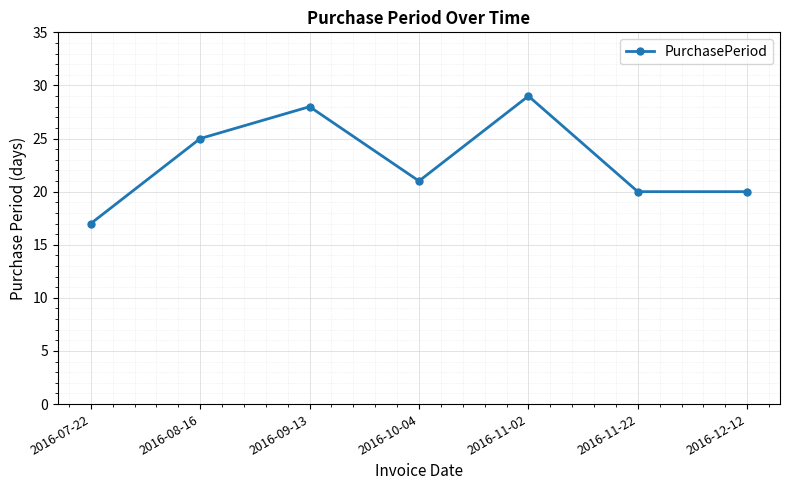

Which category has the lowest value across all series?

2016-07-22